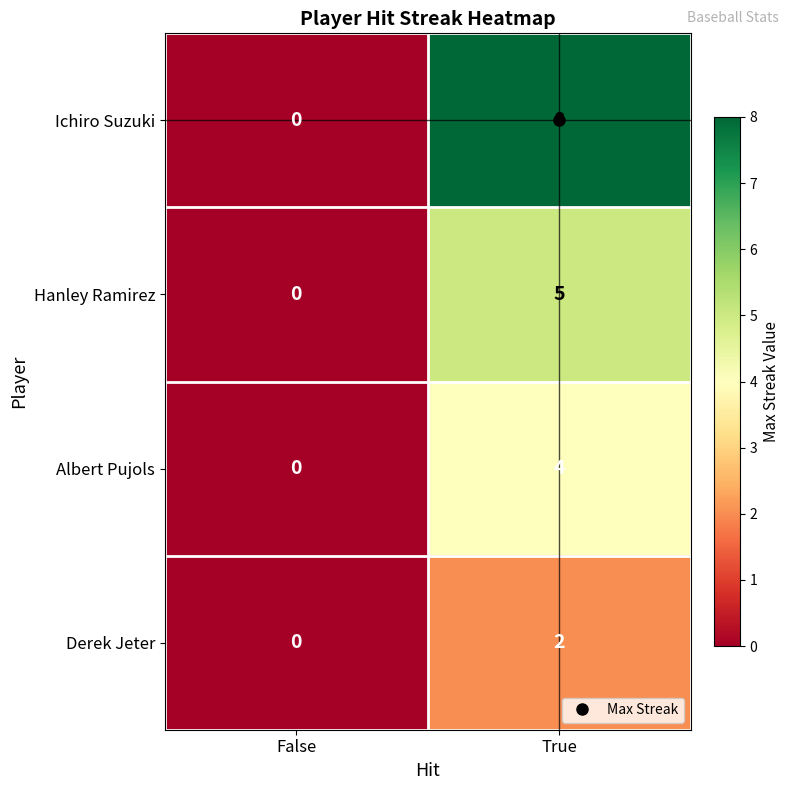

Rank the series by their maximum value, from lowest to highest.

Derek Jeter, Albert Pujols, Hanley Ramirez, Ichiro Suzuki